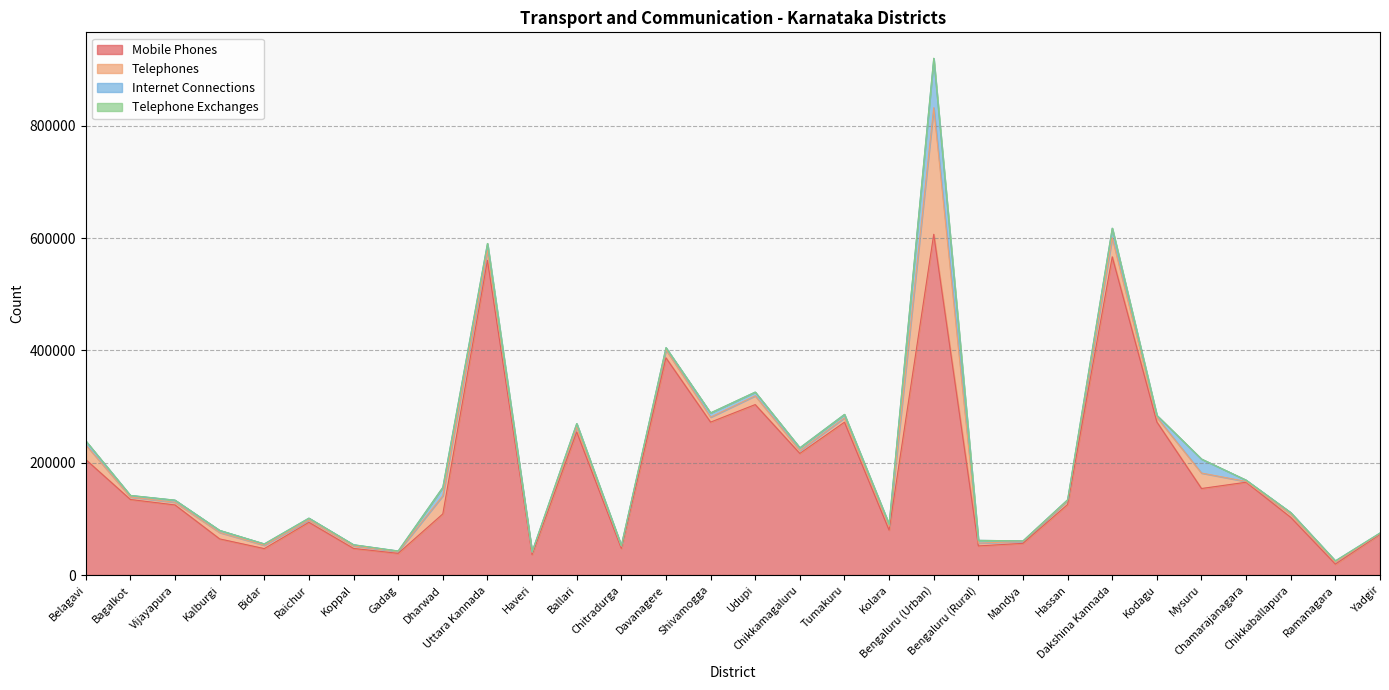

How many data points in Mobile Phones are less than 125644?

15